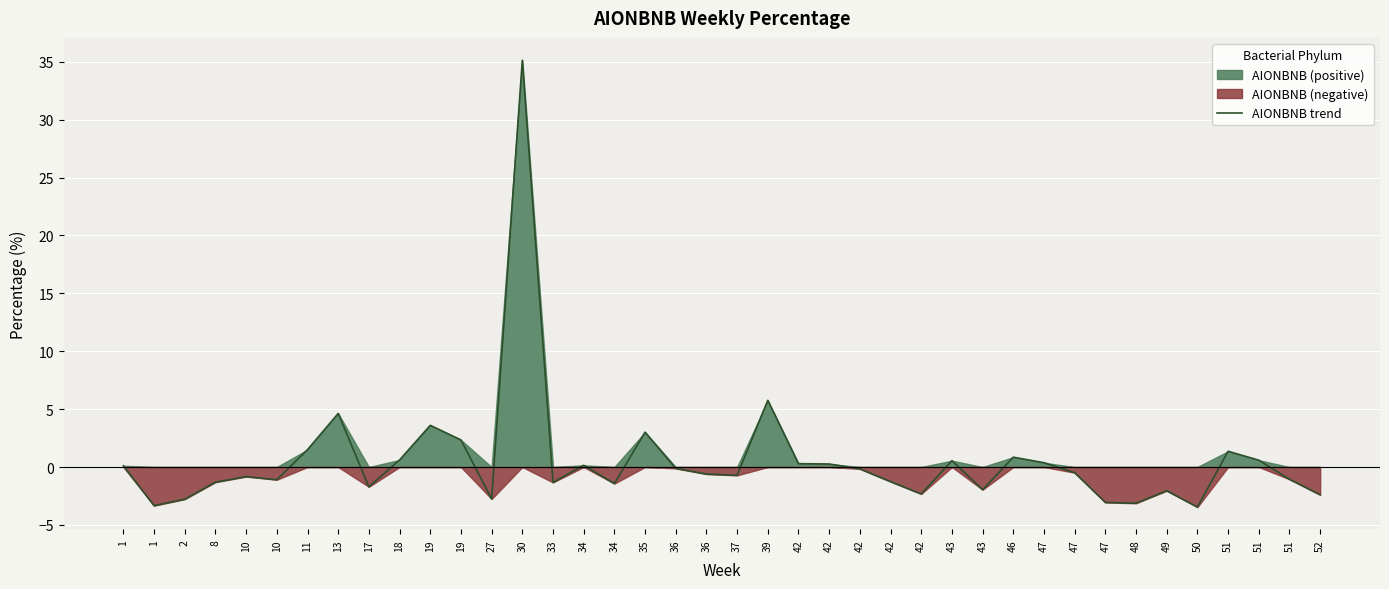

Reading right to left, transcribe all the data shown in this chart.

52=-2.4	51=-1.1	51=0.6	51=1.4	50=-3.5	49=-2.0	48=-3.1	47=-3.1	47=-0.5	47=0.4	46=0.8	43=-2.0	43=0.6	42=-2.3	42=-1.3	42=-0.2	42=0.3	42=0.3	39=5.8	37=-0.7	36=-0.6	36=-0.1	35=3.0	34=-1.4	34=0.1	33=-1.3	30=35.1	27=-2.8	19=2.3	19=3.6	18=0.6	17=-1.7	13=4.6	11=1.5	10=-1.1	10=-0.8	8=-1.3	2=-2.8	1=-3.3	1=0.1